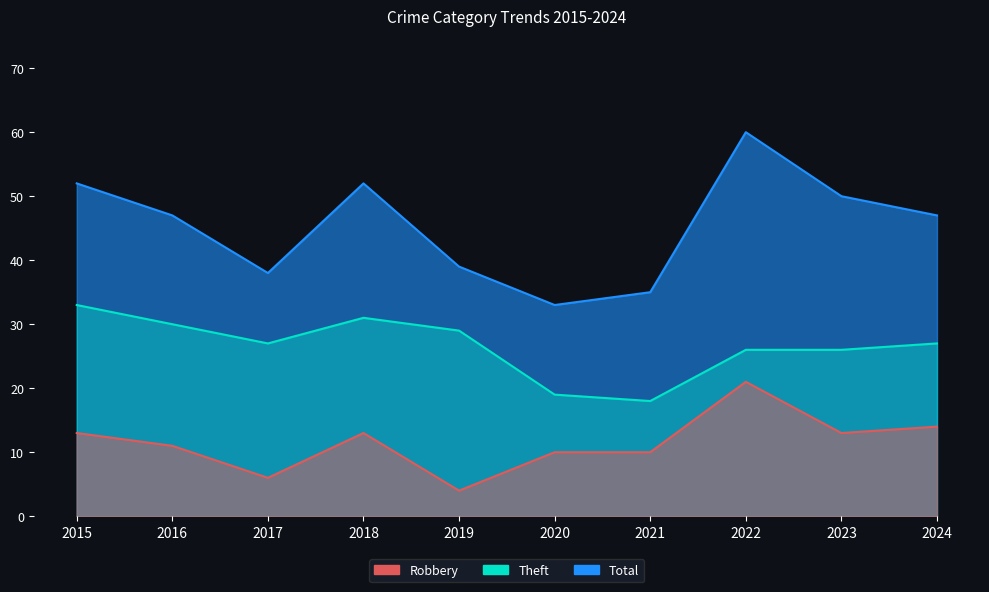

True or false: Total and Theft cross at least once.

False